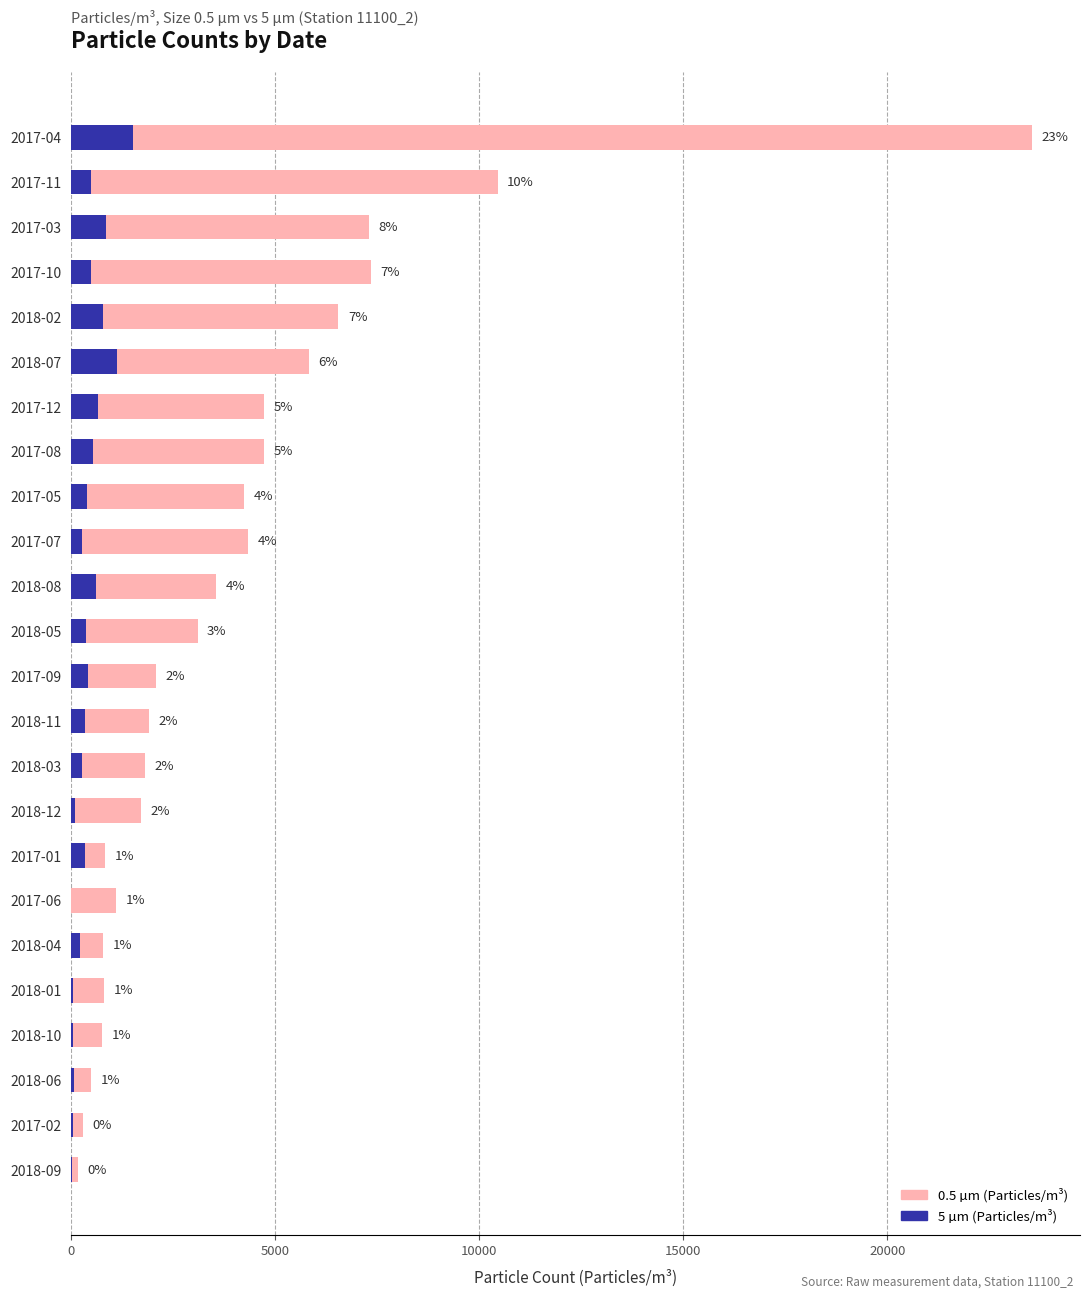

Reading left to right, transcribe all the data shown in this chart.

0.5 µm: 170	300	500	770	820	790	1110	830	1720	1810	1910	2080	3100	3550	4340	4230	4740	4720	5820	6550	7350	7300	10450	23540
5 µm: 20	40	80	50	50	210	10	350	110	270	350	410	380	620	280	400	540	660	1130	780	480	850	500	1530